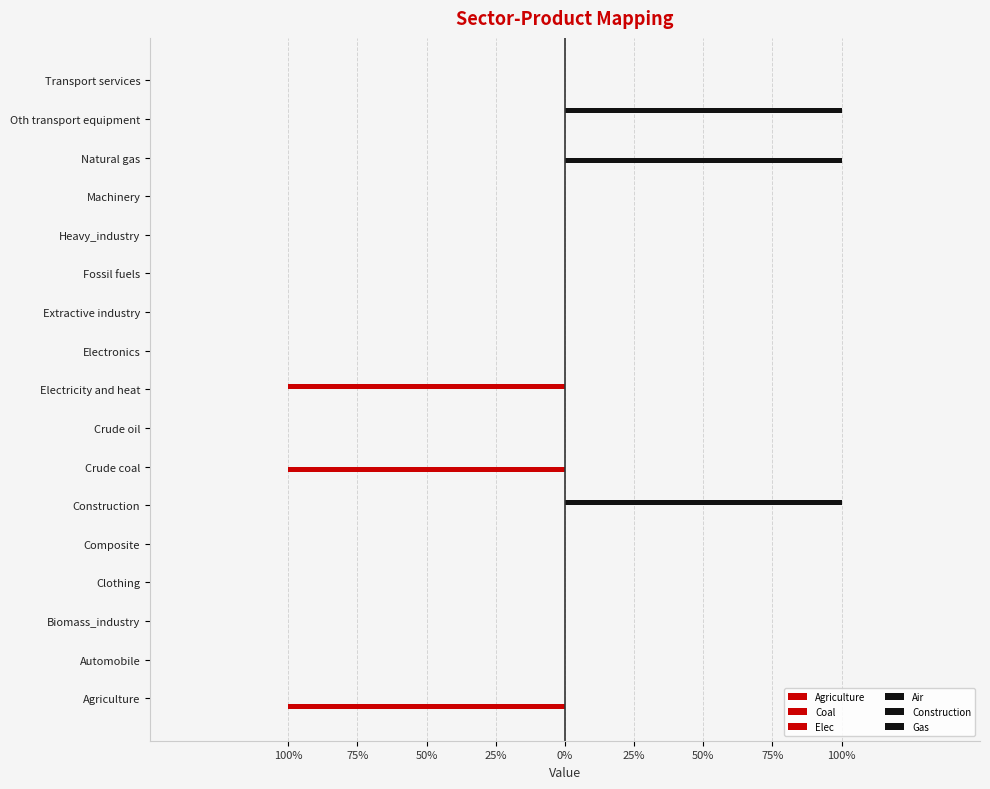

Reading left to right, list all the values displayed in this chart.

Agriculture: -1	0	0	0	0	0	0	0	0	0	0	0	0	0	0	0	0
Coal: 0	0	0	0	0	0	-1	0	0	0	0	0	0	0	0	0	0
Elec: 0	0	0	0	0	0	0	0	-1	0	0	0	0	0	0	0	0
Air: 0	0	0	0	0	0	0	0	0	0	0	0	0	0	0	1	0
Construction: 0	0	0	0	0	1	0	0	0	0	0	0	0	0	0	0	0
Gas: 0	0	0	0	0	0	0	0	0	0	0	0	0	0	1	0	0